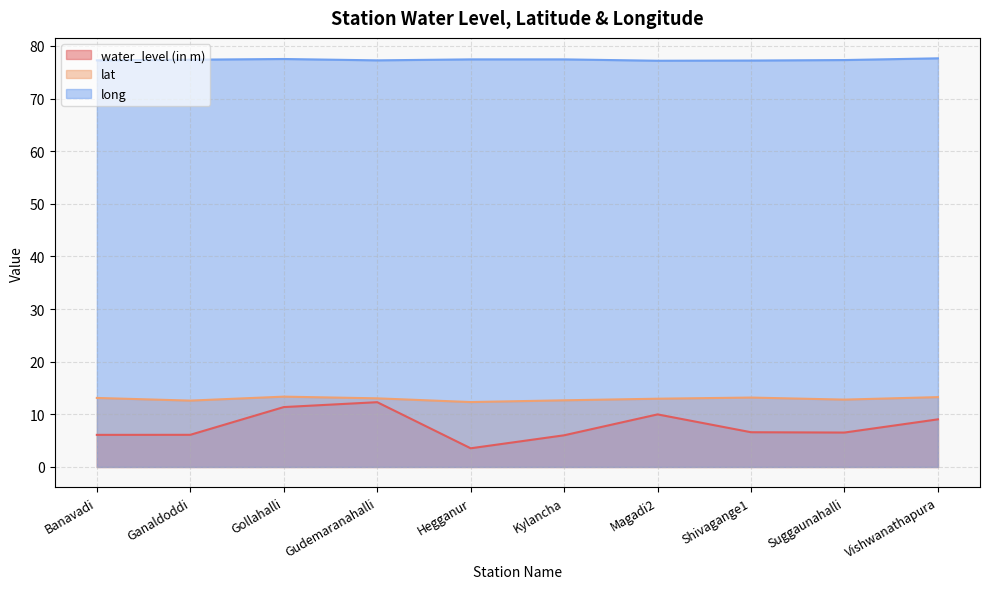

The value of water_level (in m) at Hegganur is 3.5. True or false?

True